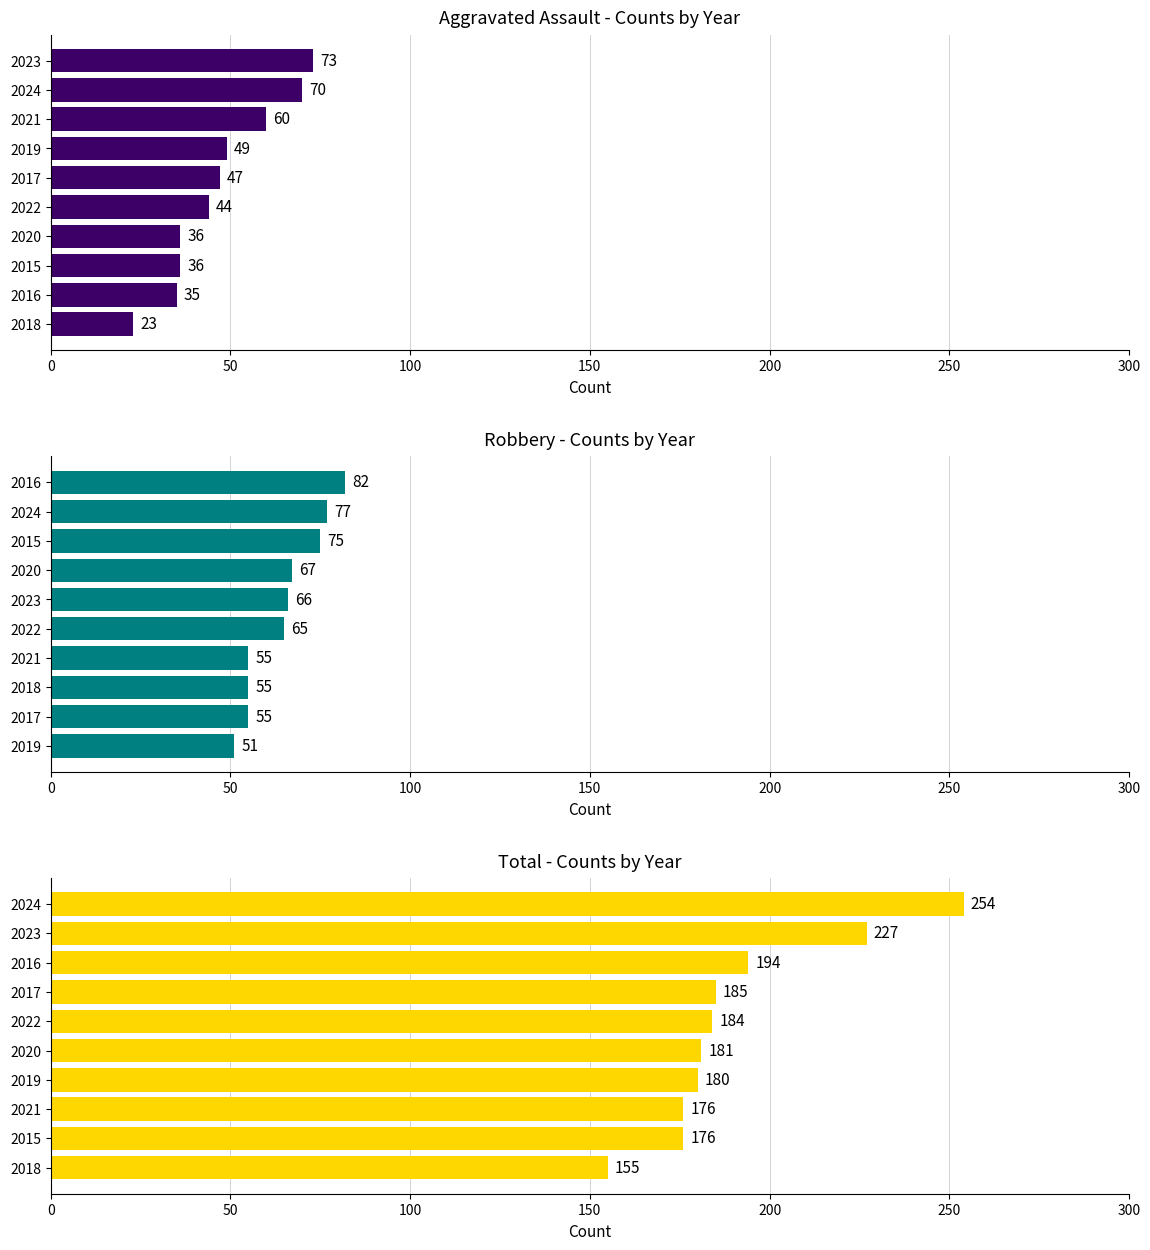

True or false: Aggravated Assault has a value of 34 at 300.

False